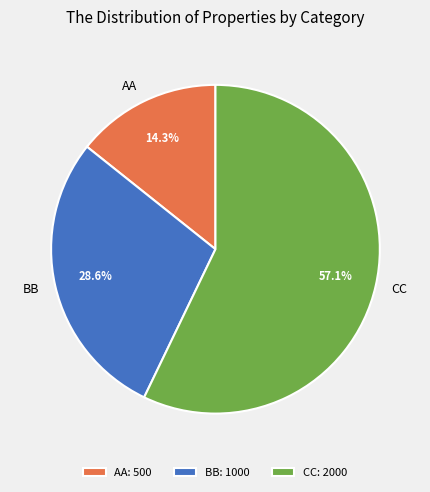

Is there a majority slice in this chart?

Yes